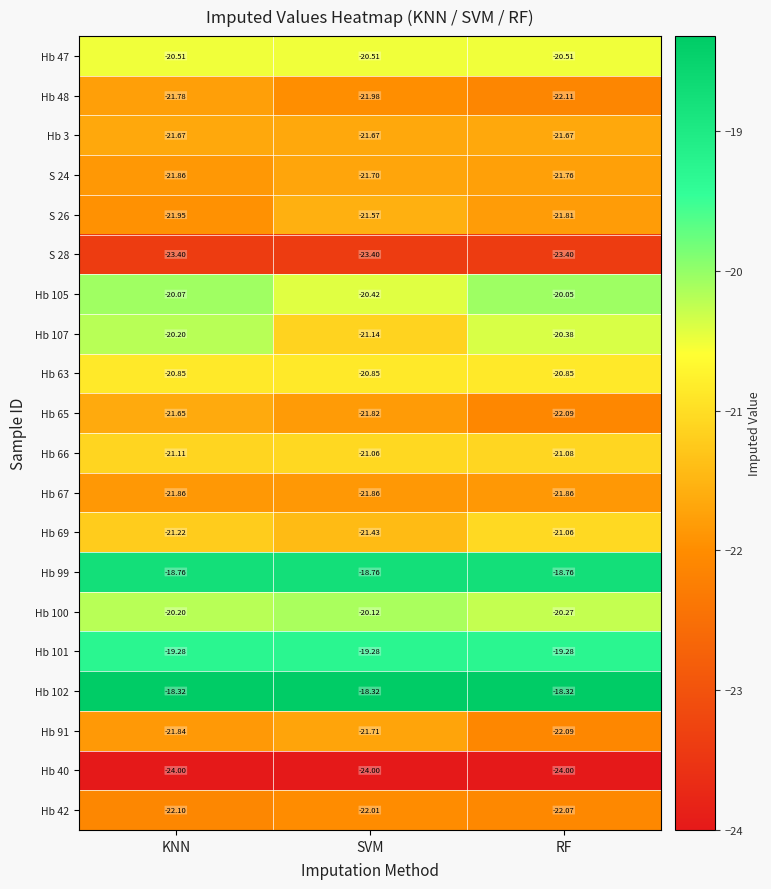

At which category is the sum across all series the highest?

KNN